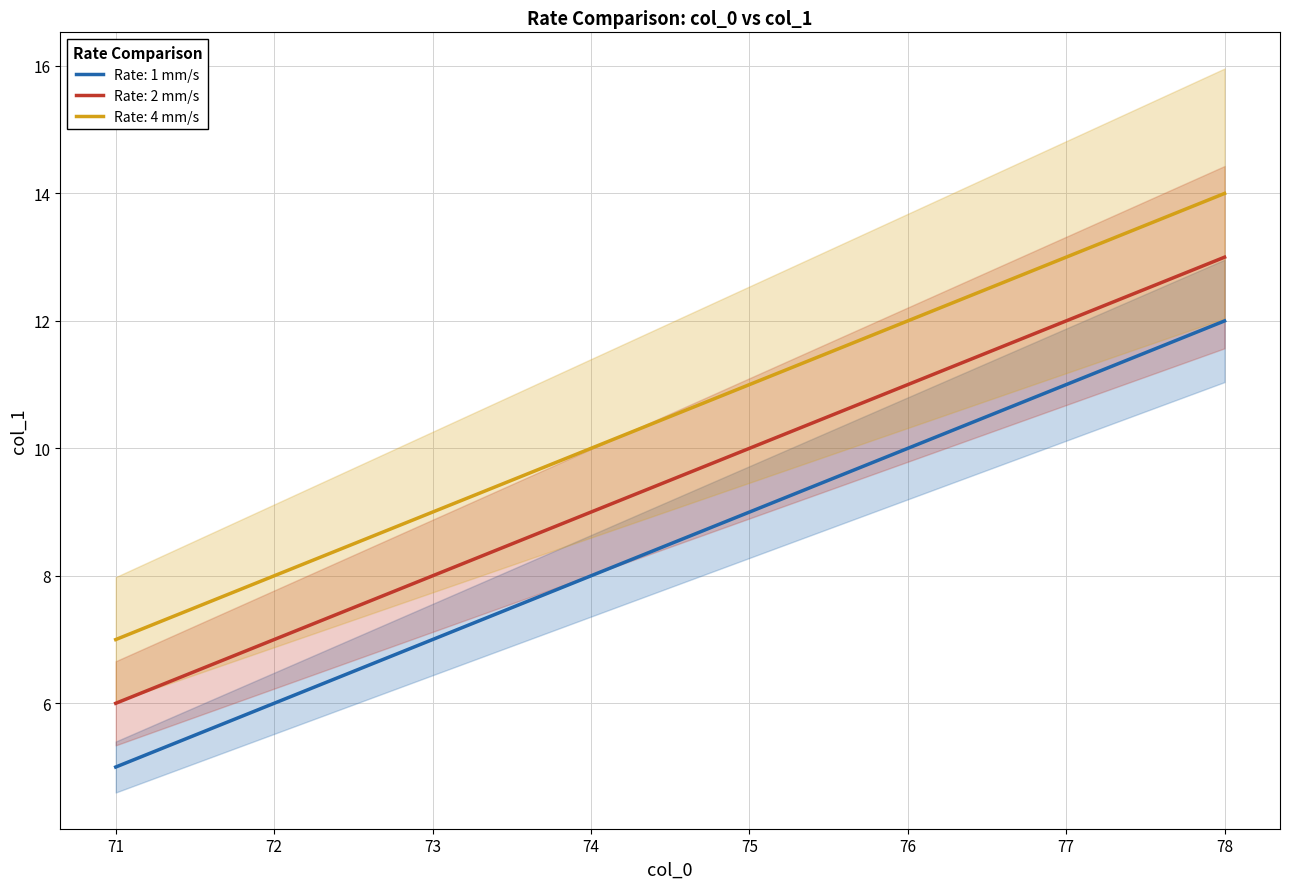

Which series has the largest range (max minus min)?

Rate: 1 mm/s